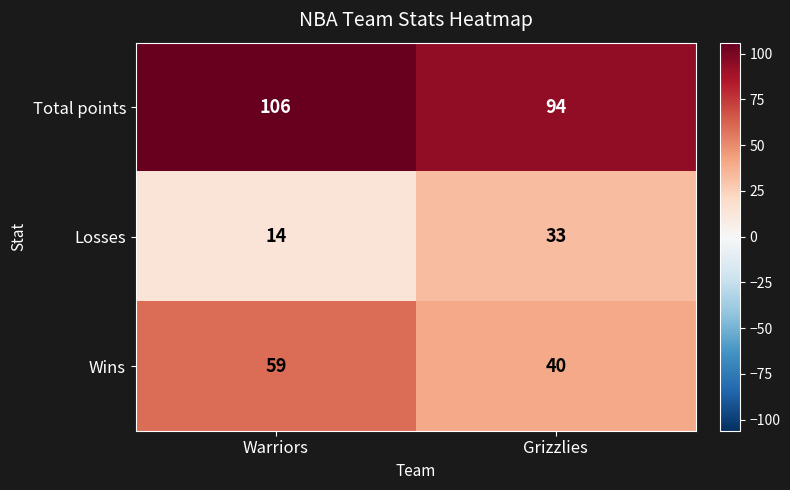

Read the Wins value at Warriors, to the nearest 5.

60